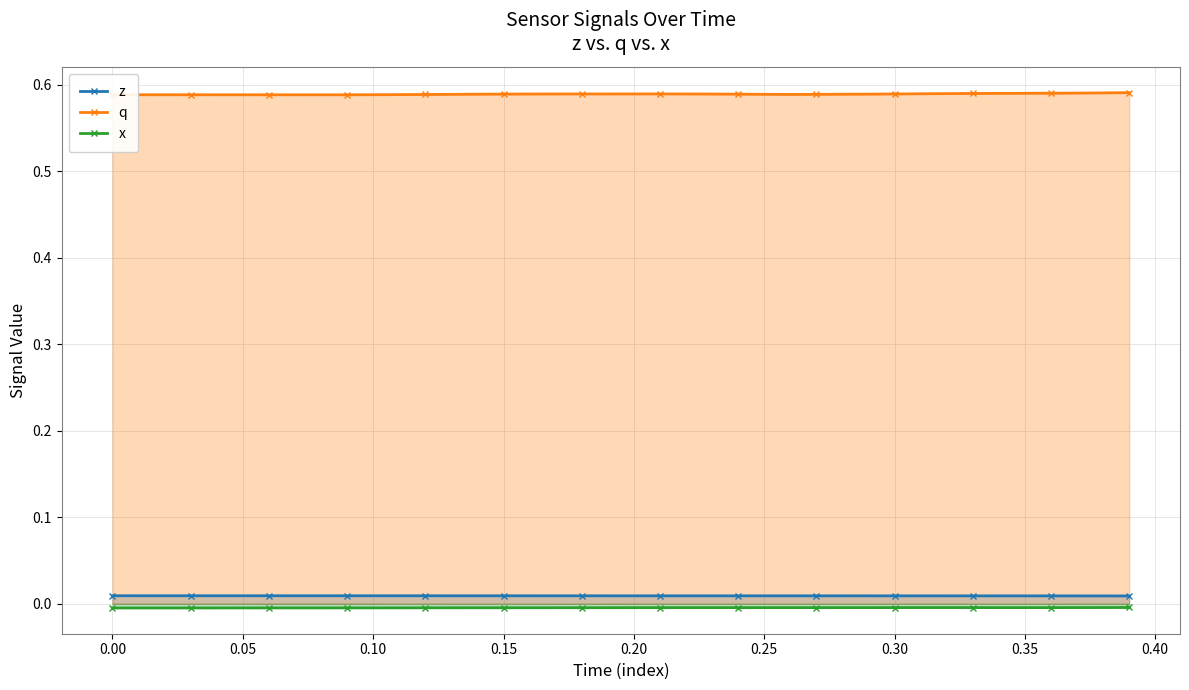

True or false: q has more than 1 points higher than both neighbors.

True